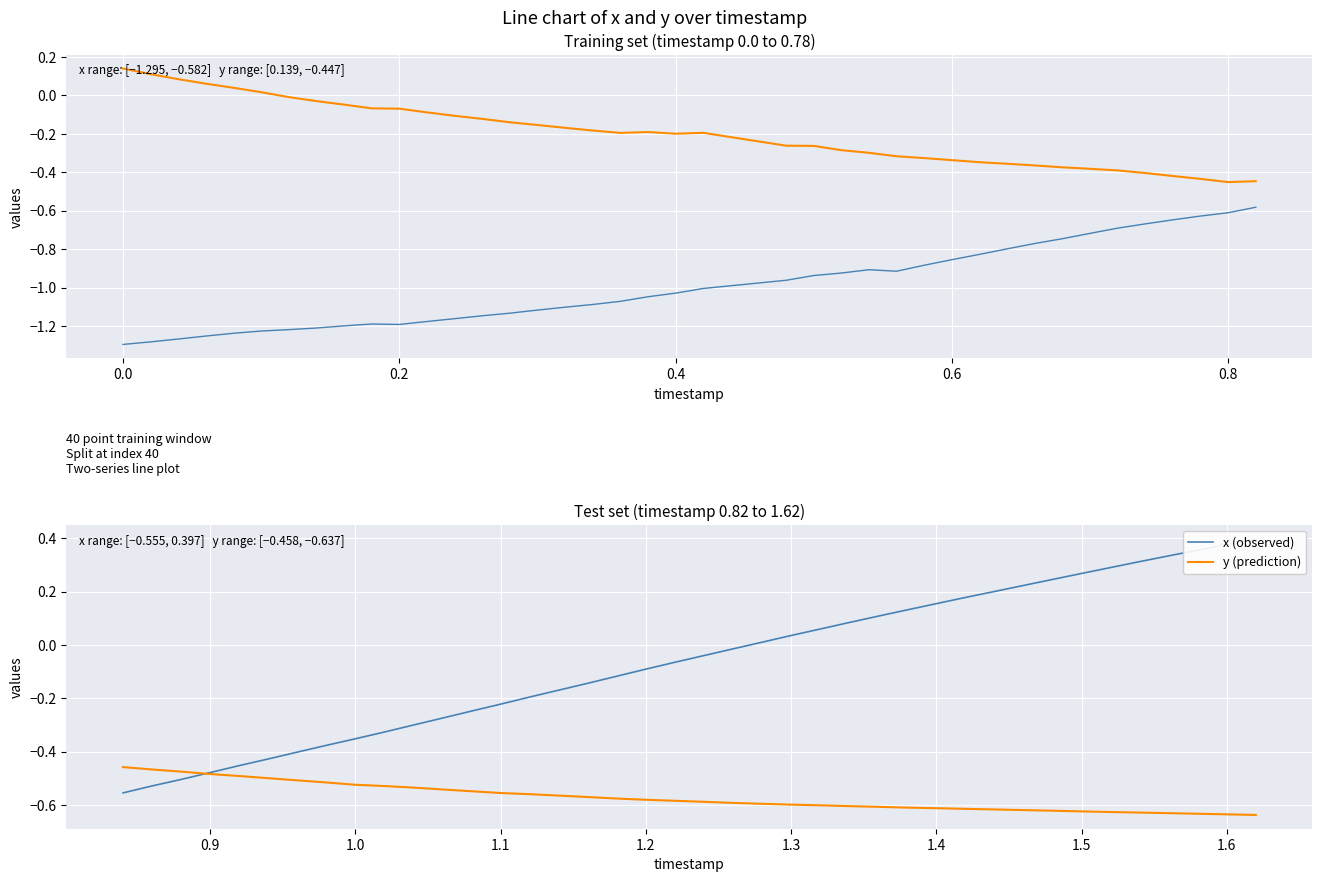

The value of x at 33 is -1.0. True or false?

False